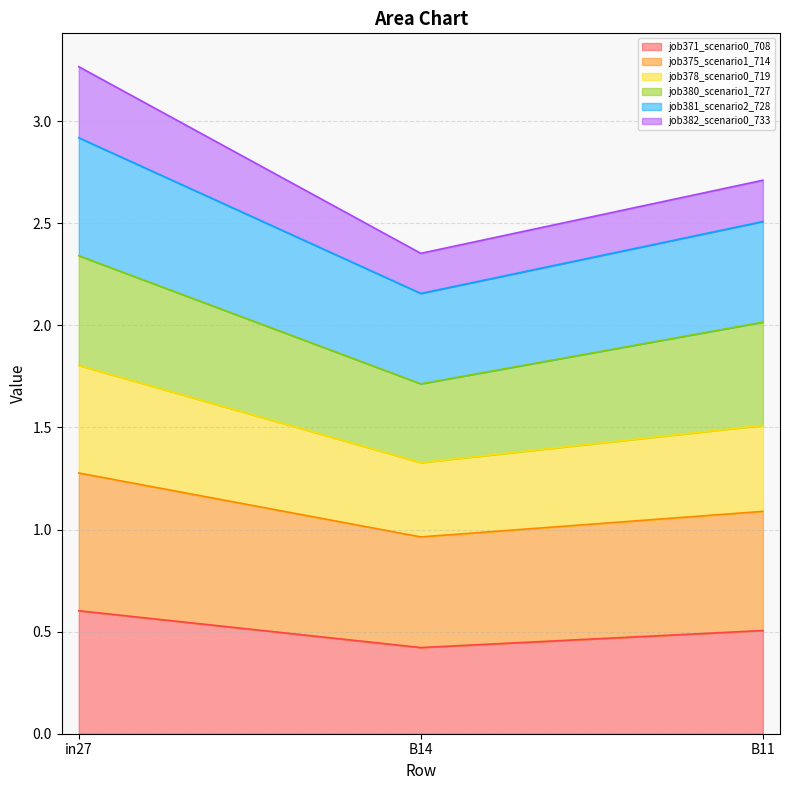

Between B11 and B14, which is larger?

B11